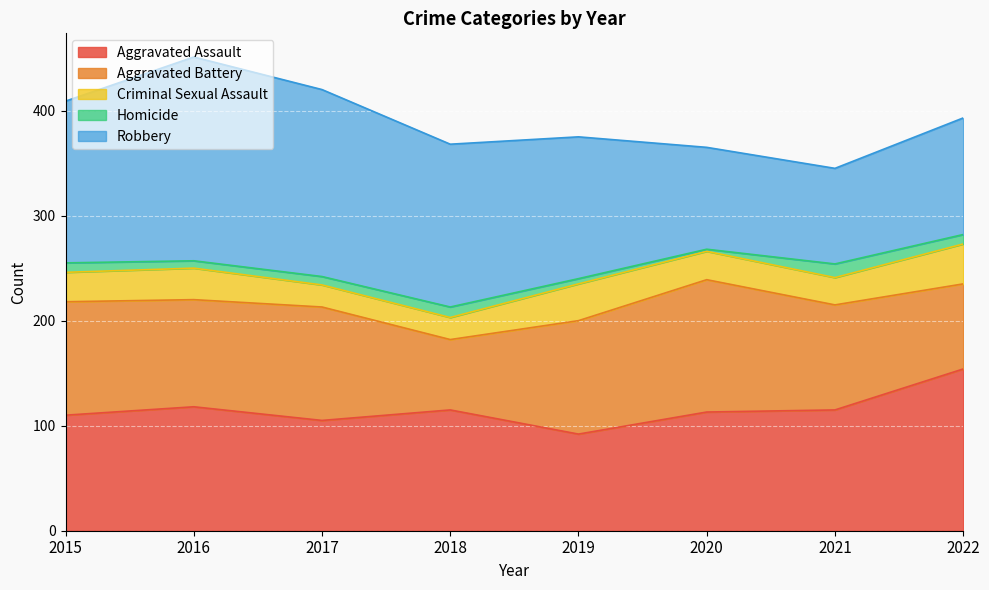

What is the sum of the Robbery values at 2022 and 2020?

208